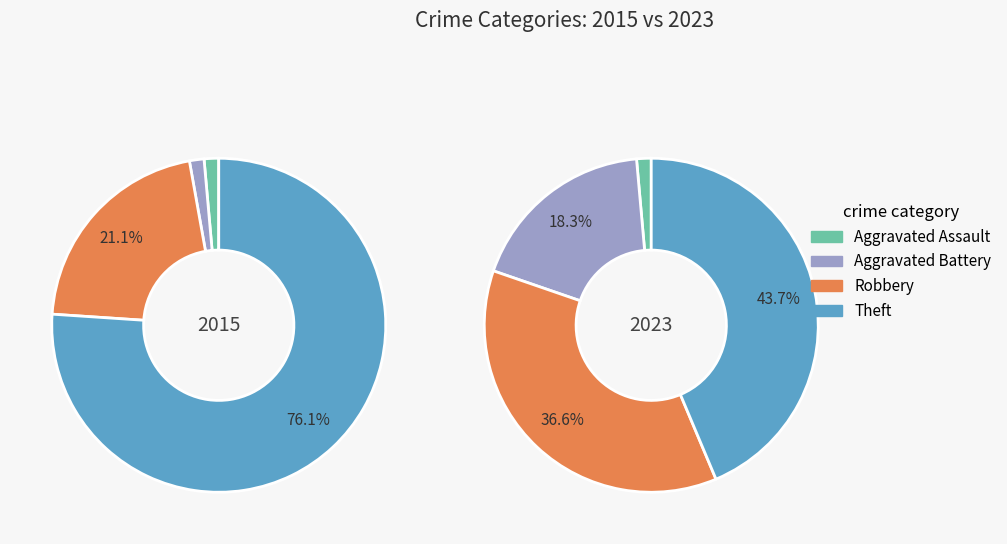

Does any single category account for the majority?

Yes